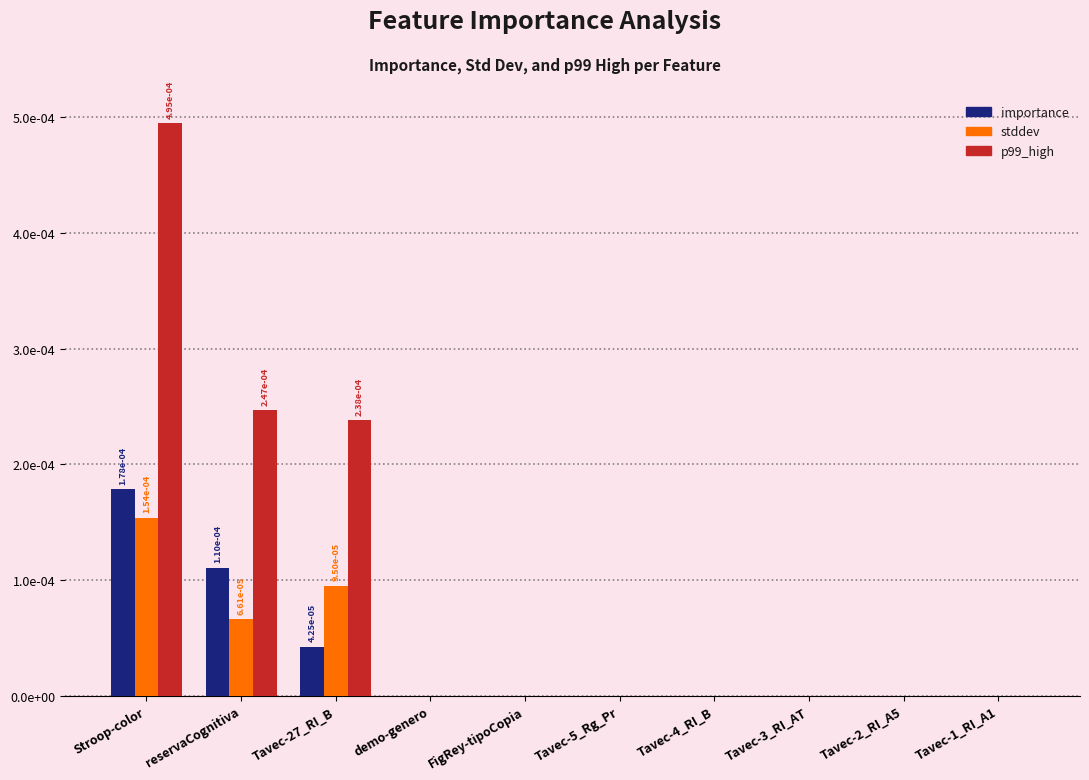

At which label is p99_high closest to 0?

demo-genero